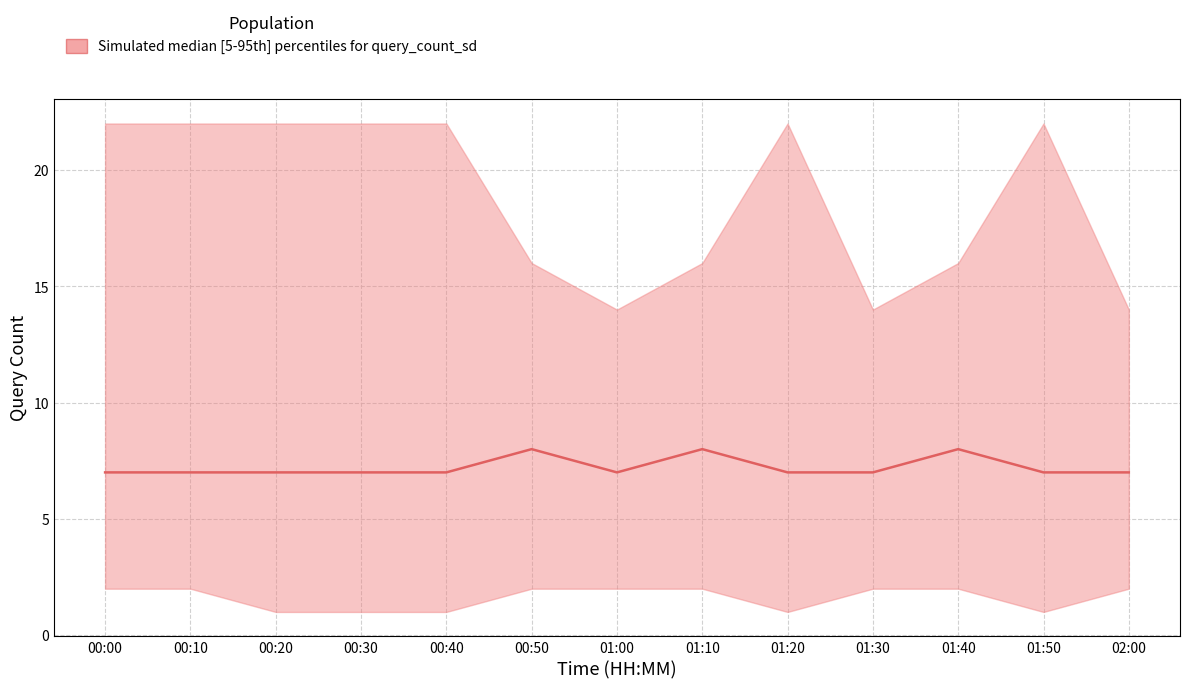

Where is the first local maximum?

00:50